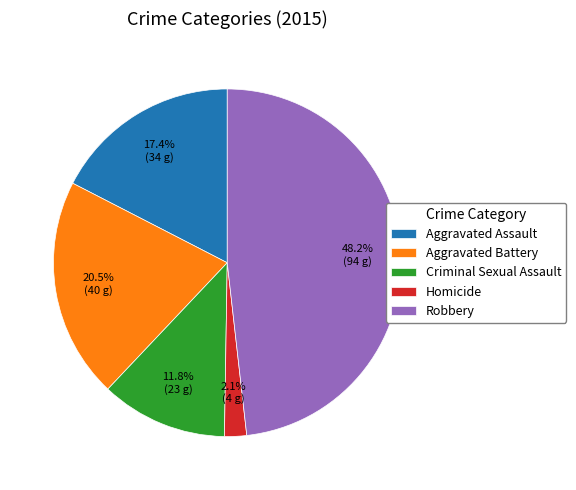

Is it true that Criminal Sexual Assault is 12% of the pie?

True